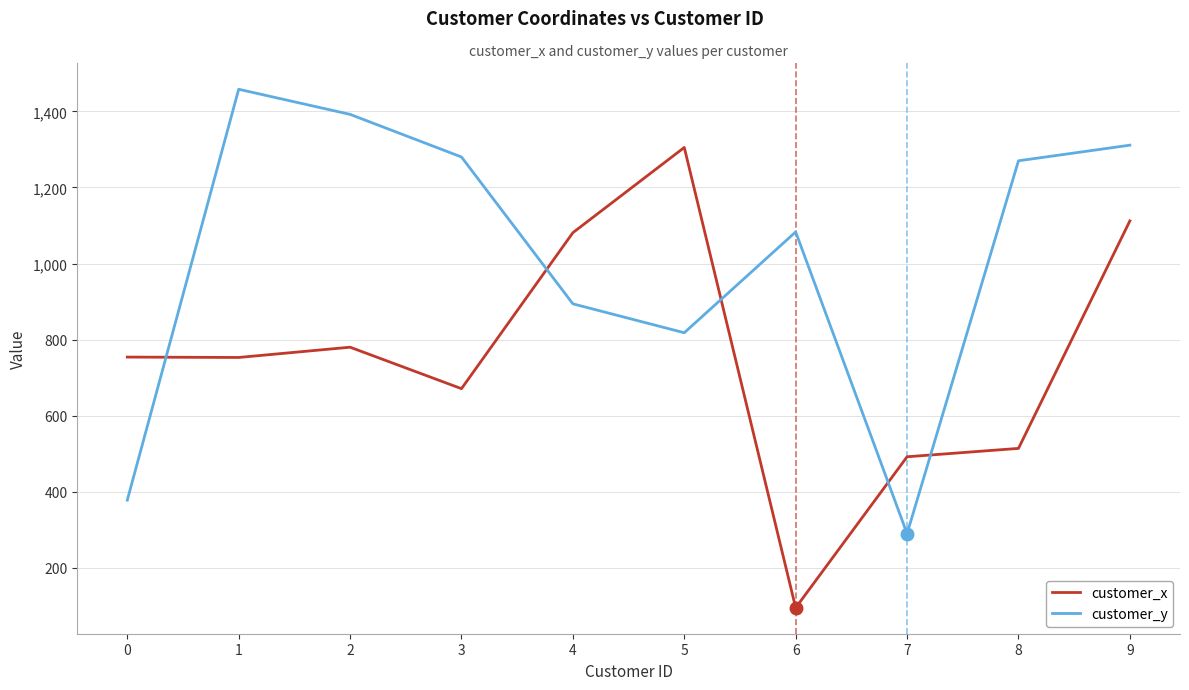

True or false: customer_y and customer_x cross at least once.

True